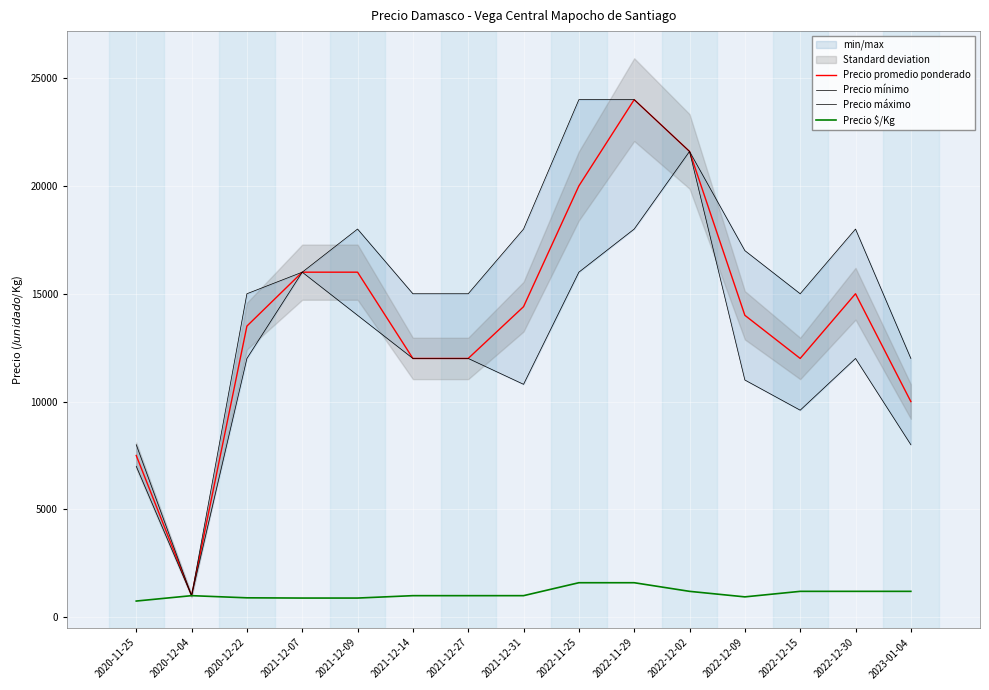

Reading right to left, extract all data points from this chart.

Precio promedio ponderado: 2023-01-04=10000	2022-12-30=15000	2022-12-15=12000	2022-12-09=14000	2022-12-02=21600	2022-11-29=24000	2022-11-25=20000	2021-12-31=14400	2021-12-27=12000	2021-12-14=12000	2021-12-09=16000	2021-12-07=16000	2020-12-22=13500	2020-12-04=1000	2020-11-25=7500
Precio mínimo: 2023-01-04=8000	2022-12-30=12000	2022-12-15=9600	2022-12-09=11000	2022-12-02=21600	2022-11-29=18000	2022-11-25=16000	2021-12-31=10800	2021-12-27=12000	2021-12-14=12000	2021-12-09=14000	2021-12-07=16000	2020-12-22=12000	2020-12-04=1000	2020-11-25=7000
Precio máximo: 2023-01-04=12000	2022-12-30=18000	2022-12-15=15000	2022-12-09=17000	2022-12-02=21600	2022-11-29=24000	2022-11-25=24000	2021-12-31=18000	2021-12-27=15000	2021-12-14=15000	2021-12-09=18000	2021-12-07=16000	2020-12-22=15000	2020-12-04=1000	2020-11-25=8000
Precio $/Kg: 2023-01-04=1200	2022-12-30=1200	2022-12-15=1200	2022-12-09=944	2022-12-02=1200	2022-11-29=1600	2022-11-25=1600	2021-12-31=1000	2021-12-27=1000	2021-12-14=1000	2021-12-09=889	2021-12-07=889	2020-12-22=900	2020-12-04=1000	2020-11-25=750